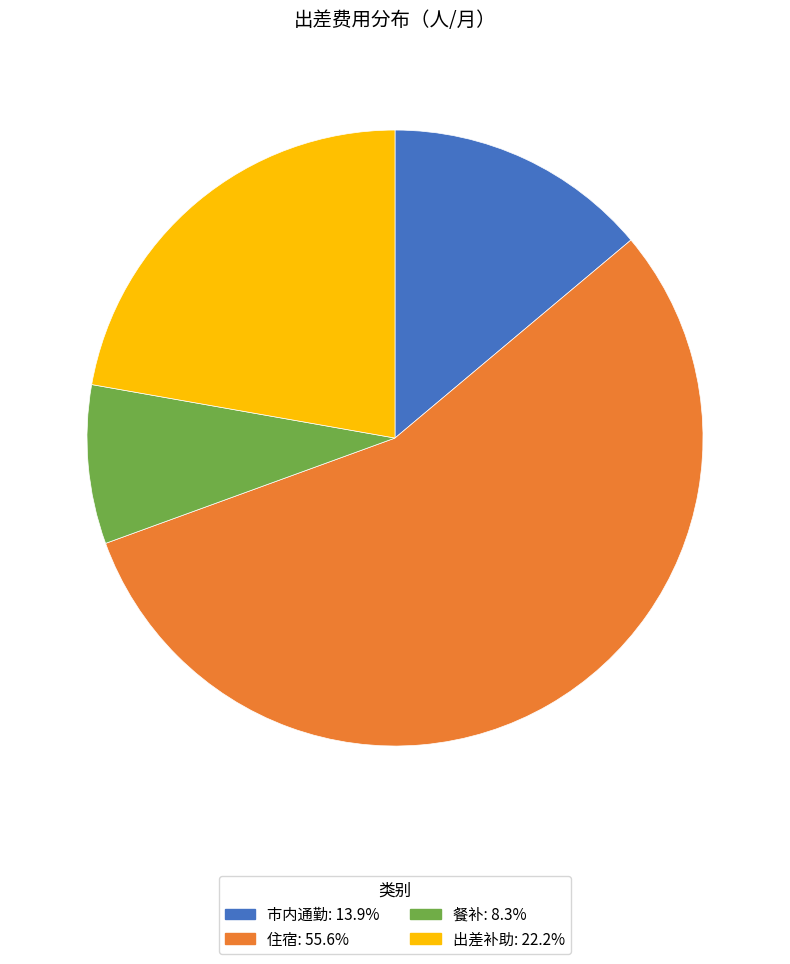

Which slice is the largest?

住宿